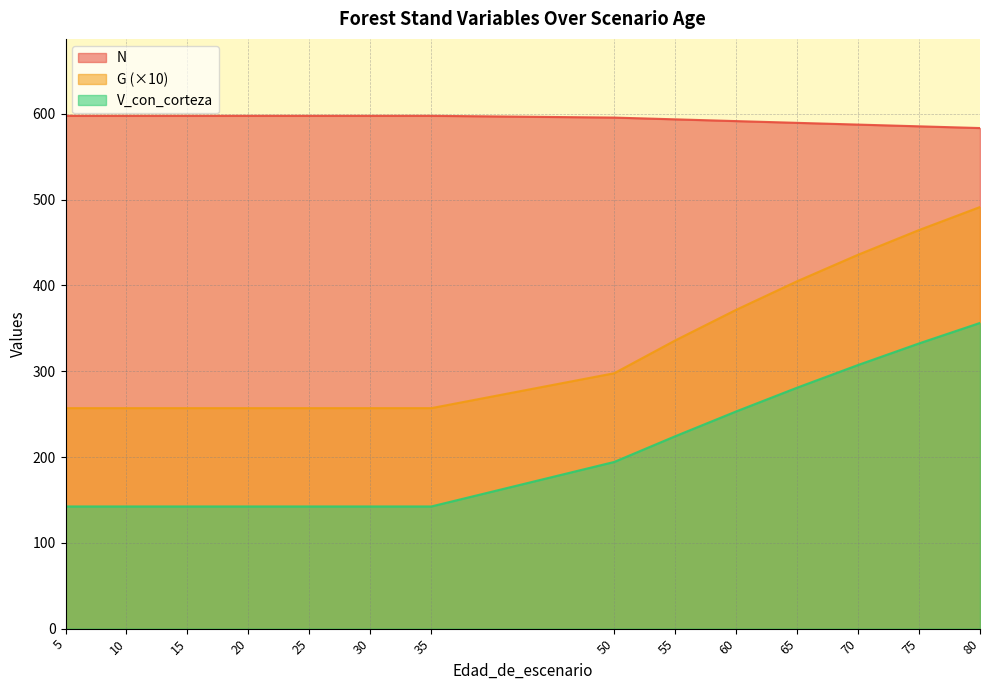

What is the value of the G point at the 2nd from the left?

257.0